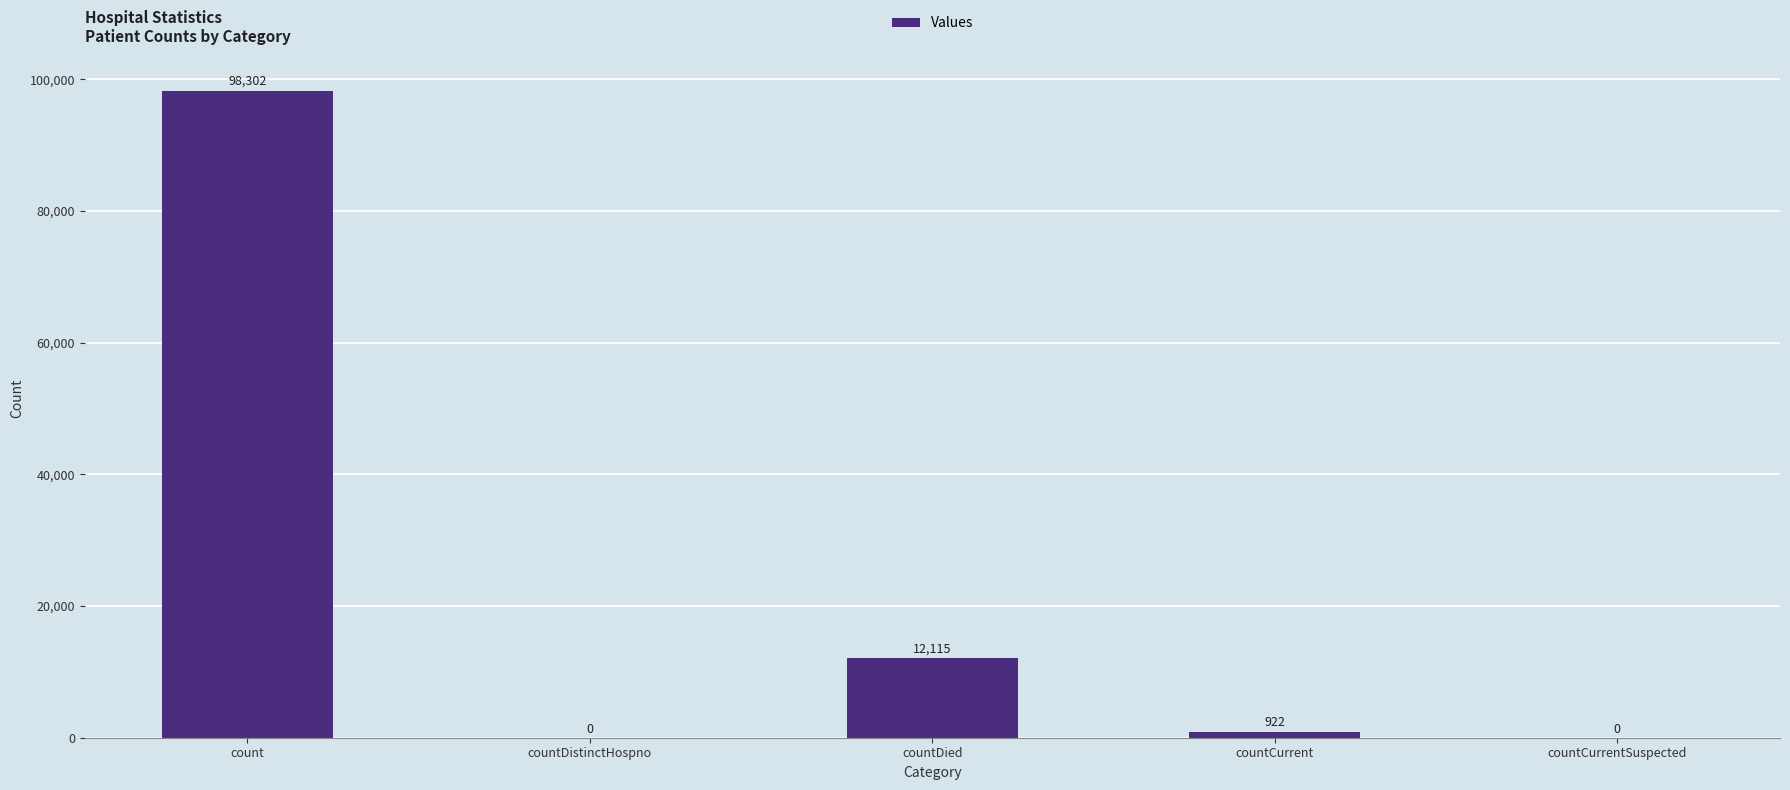

What is the change in value from countDied to countCurrentSuspected?

-12115